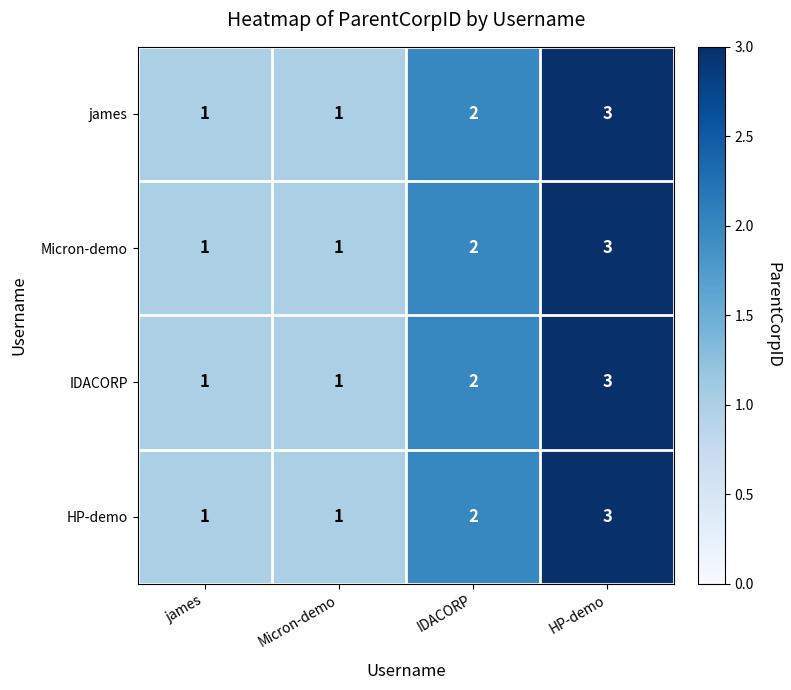

What is the sum of all james values?

7